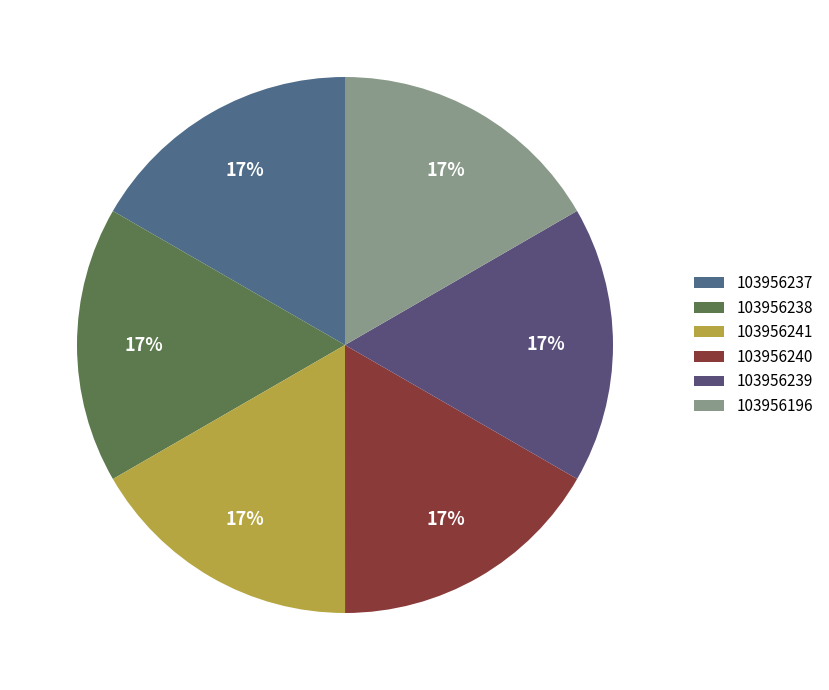

What percentage is the 103956238 slice, to the nearest percent?

17%